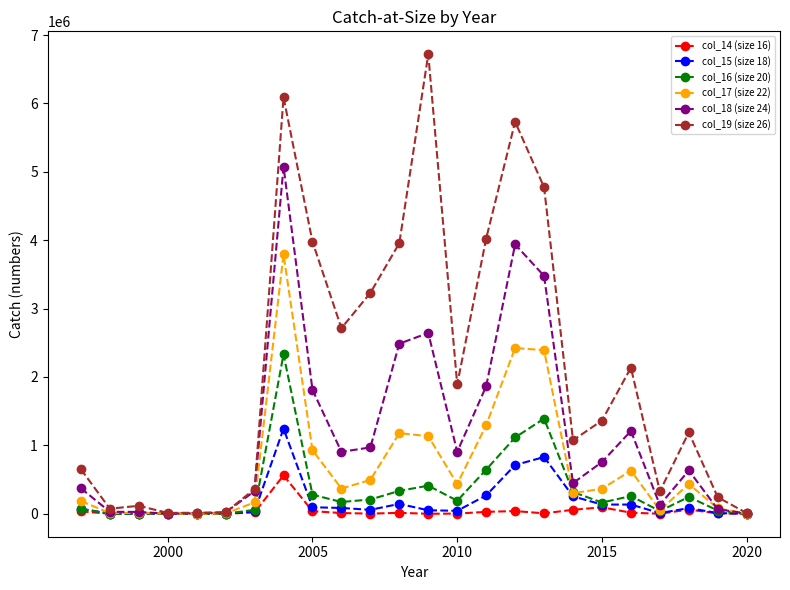

In col_14 (size 16), how many points are higher than both neighbors (excluding endpoints)?

5